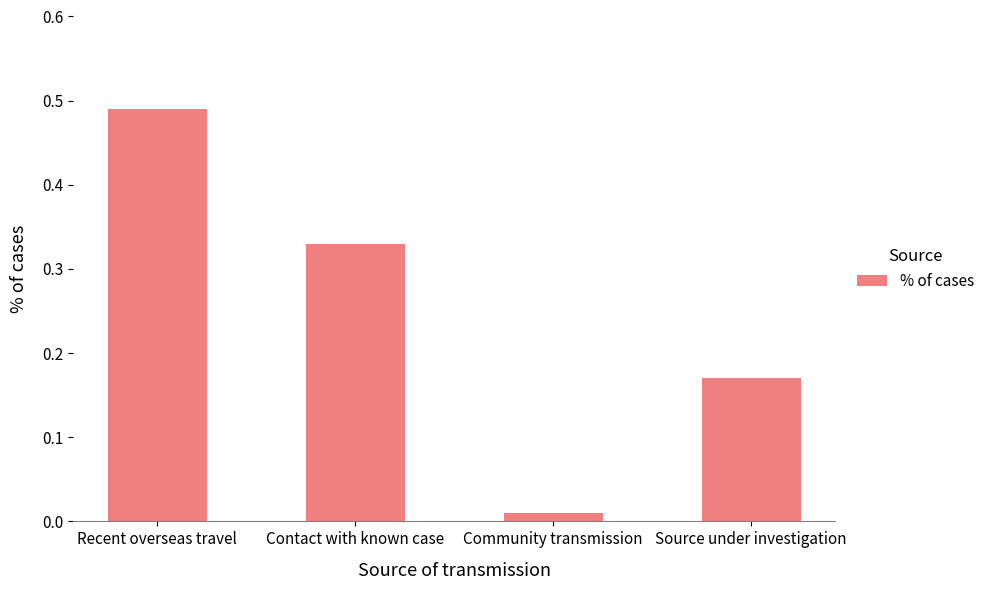

How many bars are there in total?

4